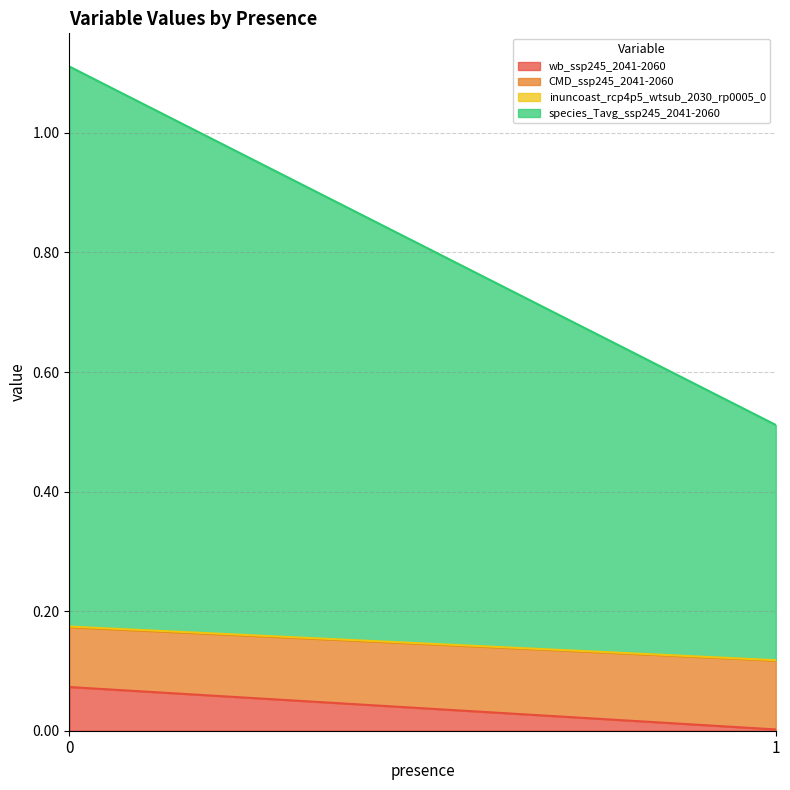

List the series in order of their peak value, highest first.

species_Tavg_ssp245_2041-2060, CMD_ssp245_2041-2060, wb_ssp245_2041-2060, inuncoast_rcp4p5_wtsub_2030_rp0005_0